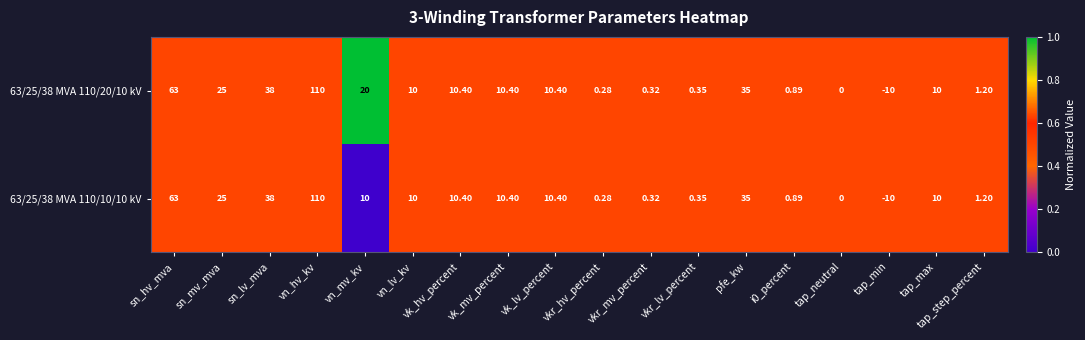

At which label does 63/25/38 MVA 110/20/10 kV reach its peak?

vn_hv_kv